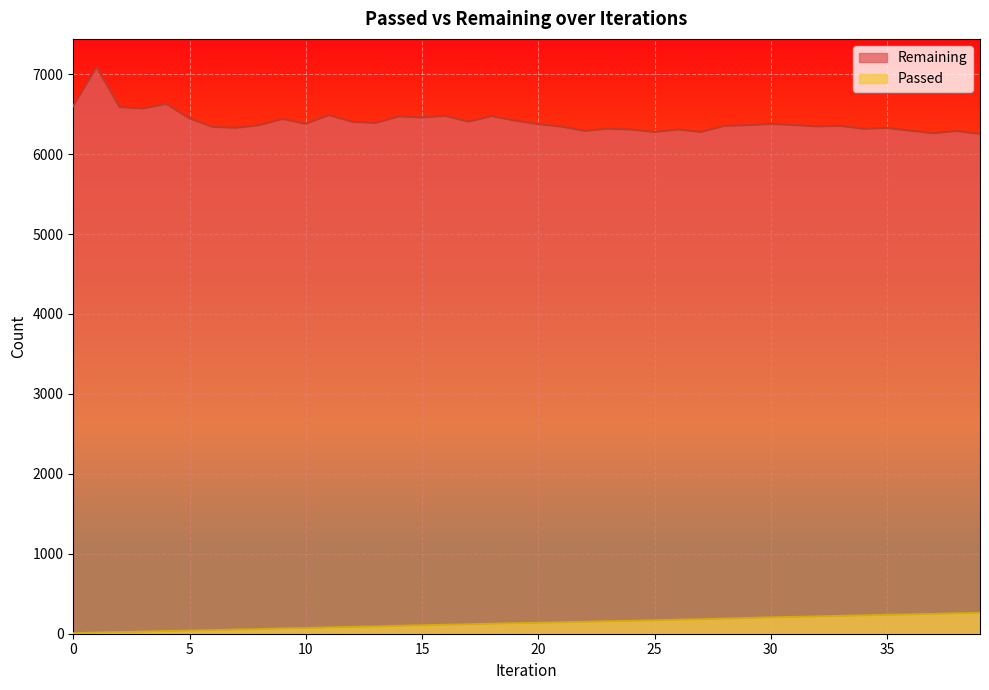

At which label does Remaining reach its minimum?

39